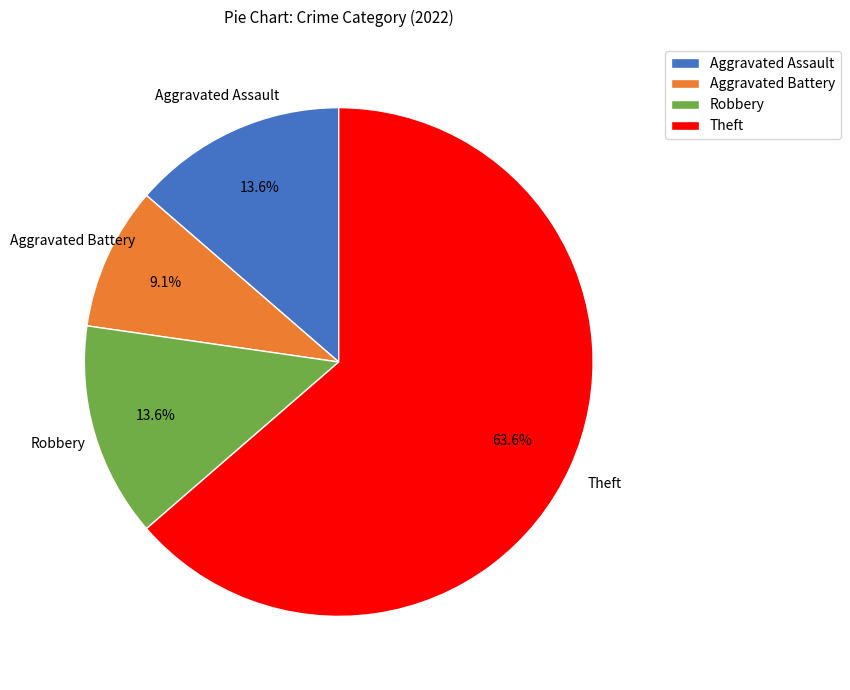

What is the smallest slice in the pie chart?

Aggravated Battery